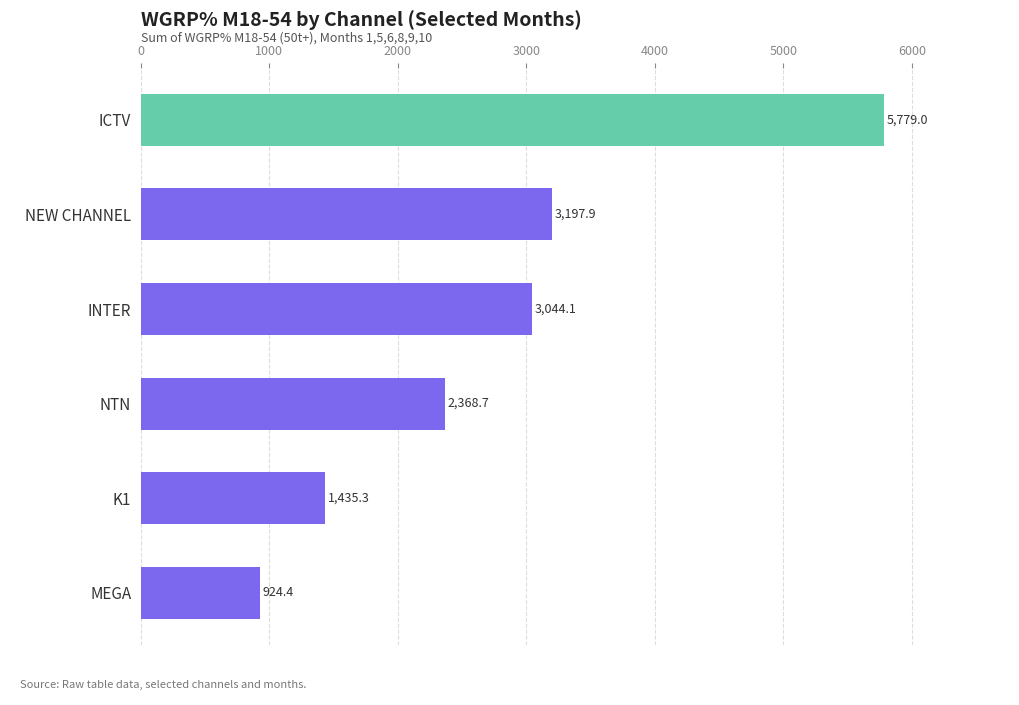

At which label is the value closest to 3351?

NEW CHANNEL